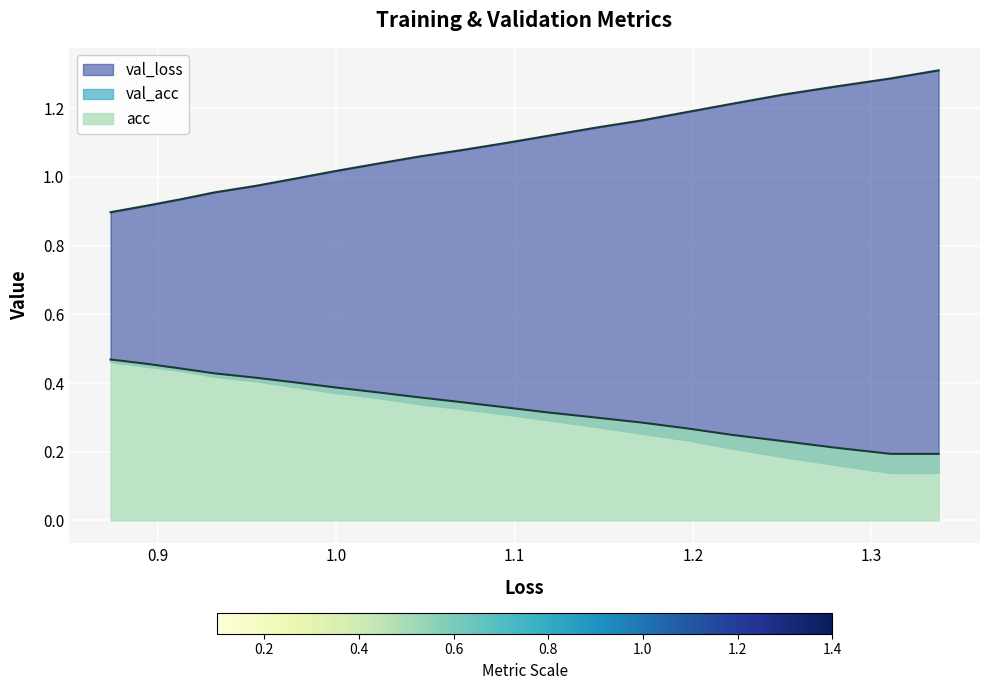

What is the label of the 18th point from the right?

1.0